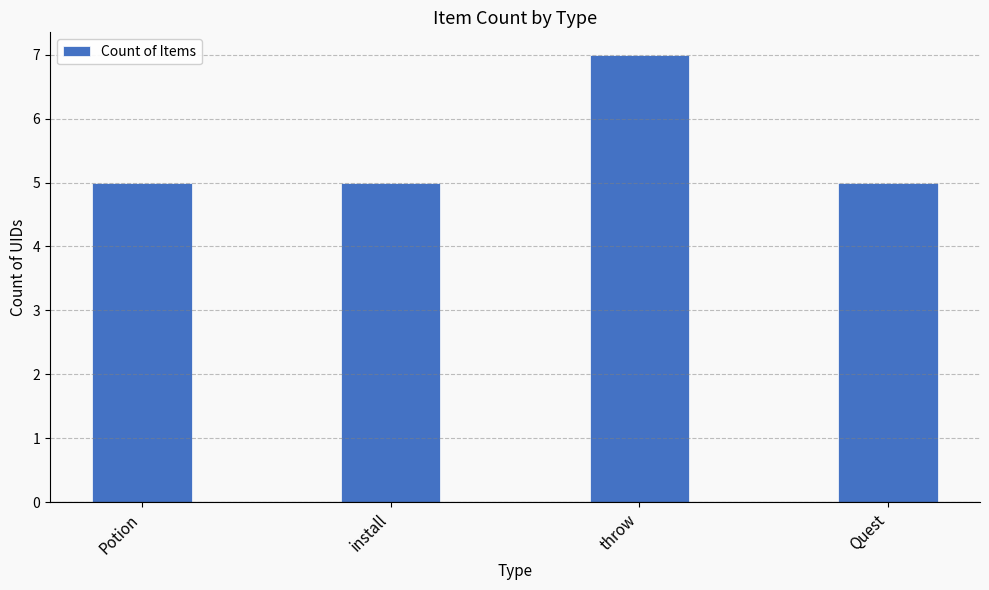

Are the bars horizontal?

No